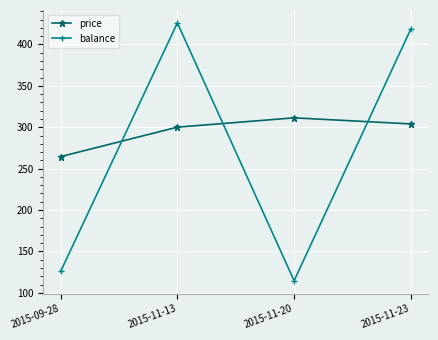

How many interior local valleys does the balance series have?

1